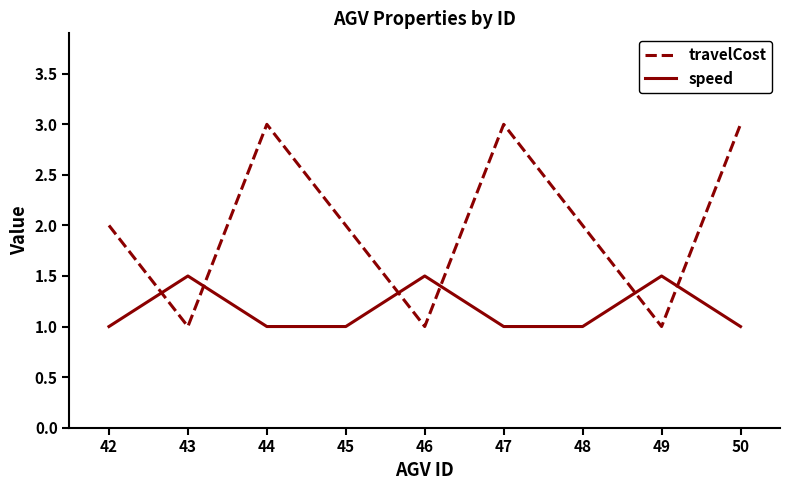

How many categories are shown in the chart?

9